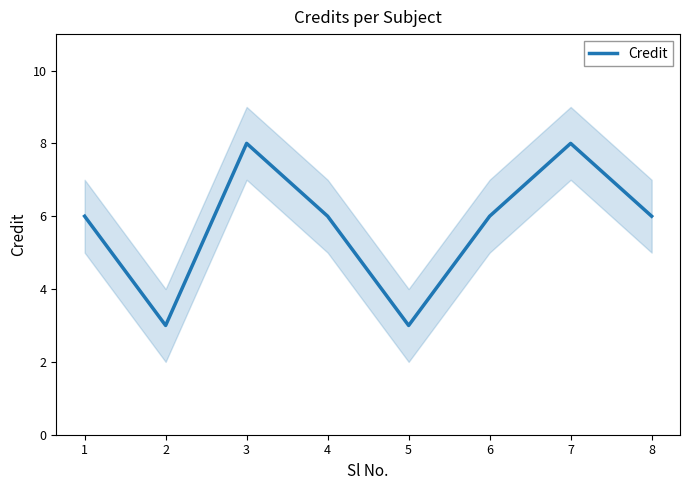

What is the value of the 2nd point from the left?

3